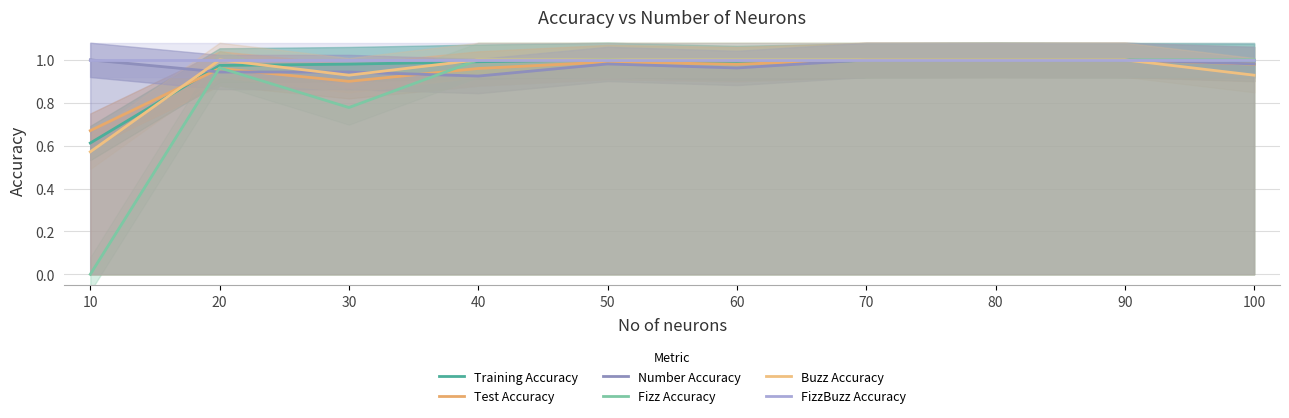

How many interior local valleys does the Fizz Accuracy series have?

1